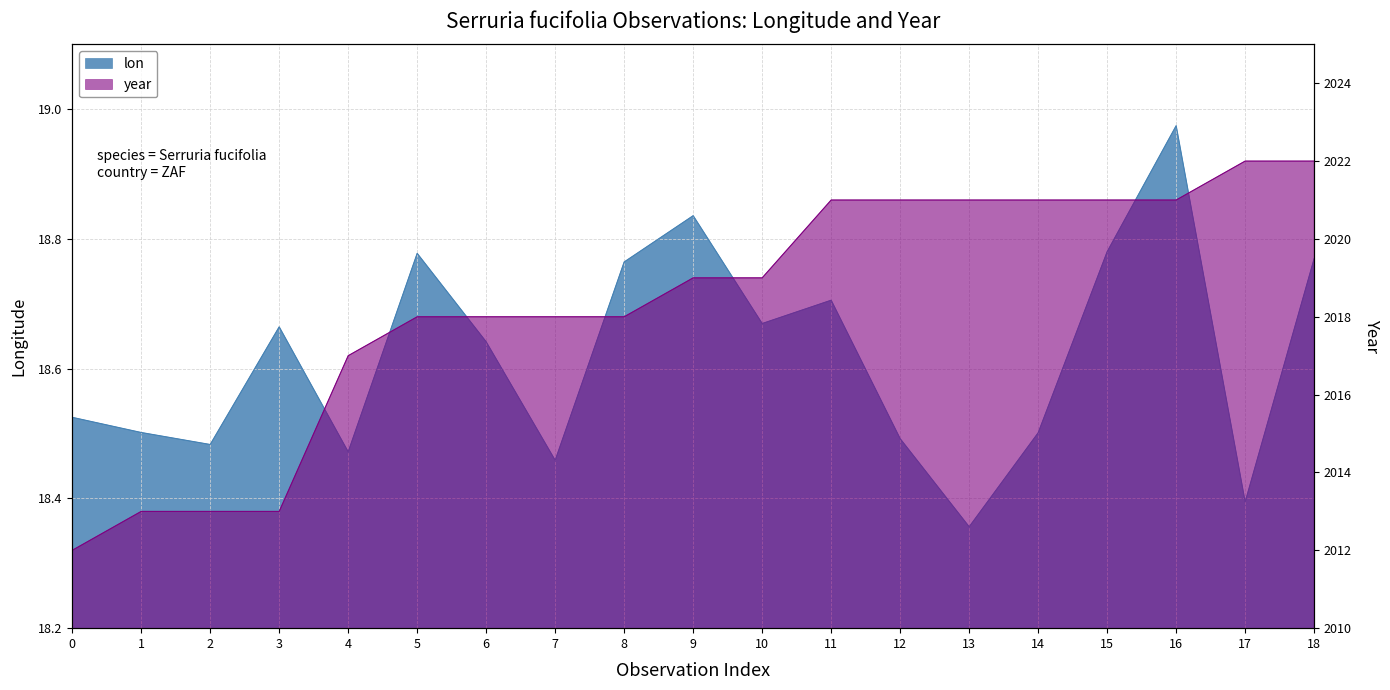

How many data points does each series have?

19